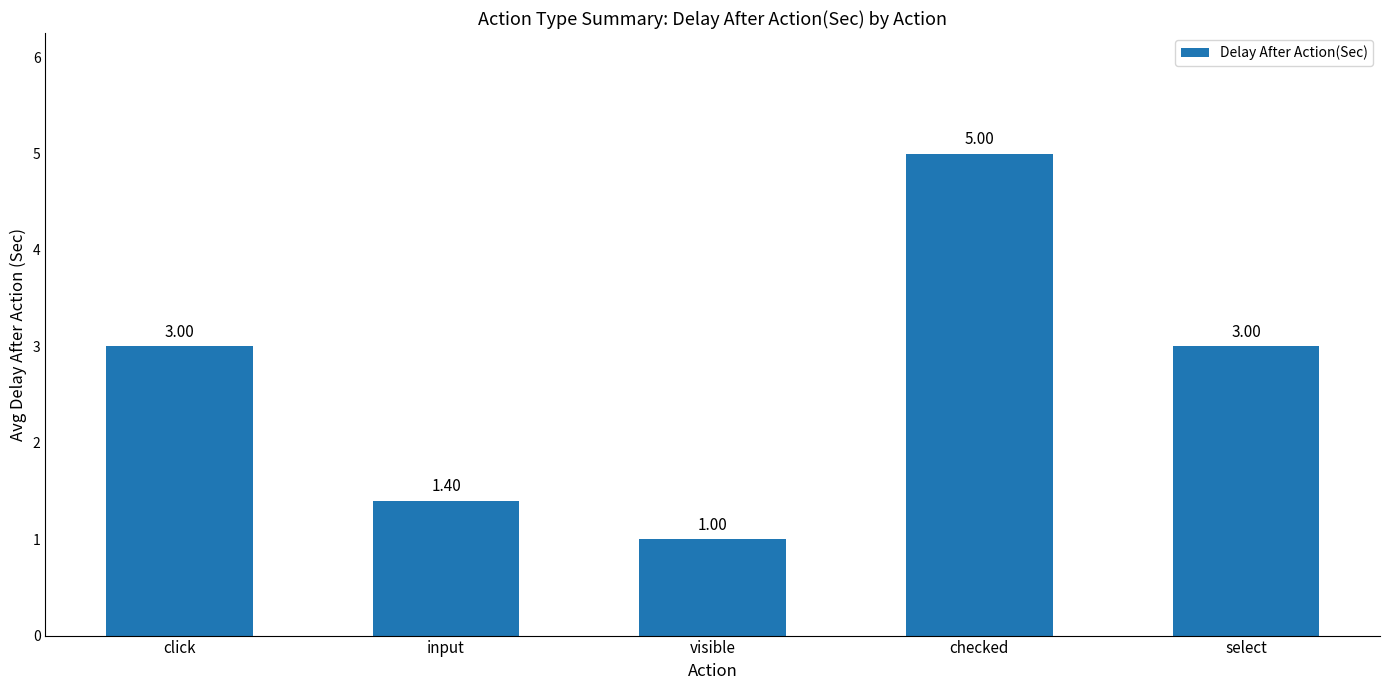

Reading right to left, transcribe all the data shown in this chart.

3.0	5.0	1.0	1.4	3.0